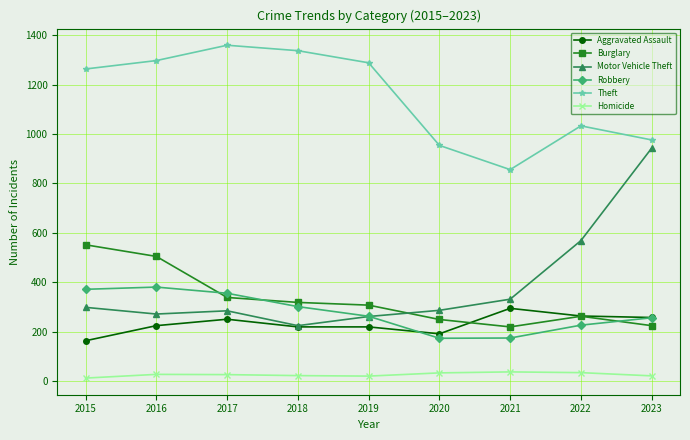

What is the smallest value displayed?

13